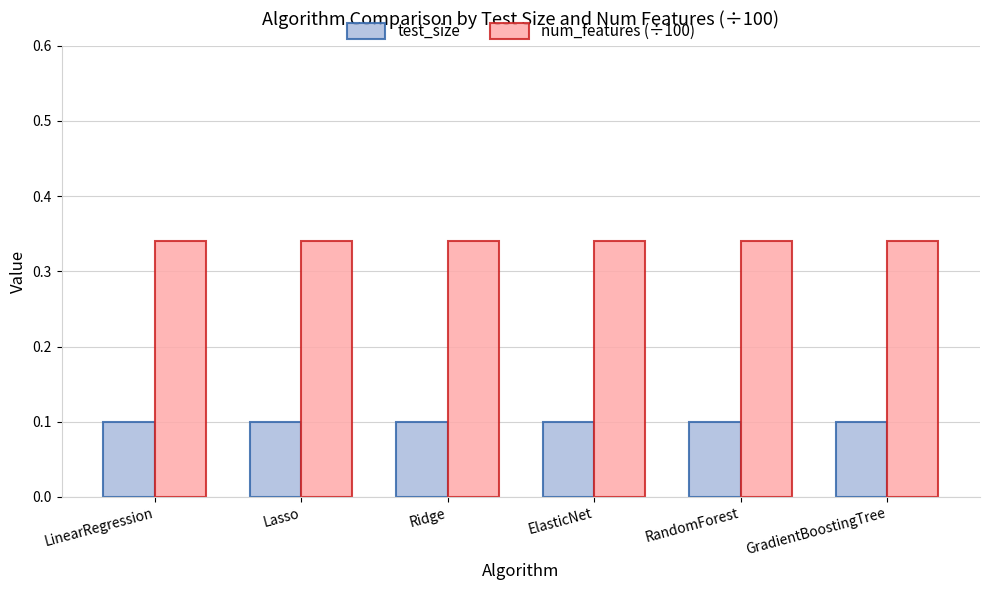

At GradientBoostingTree, list the series in order from smallest to largest.

test_size, num_features (÷100)